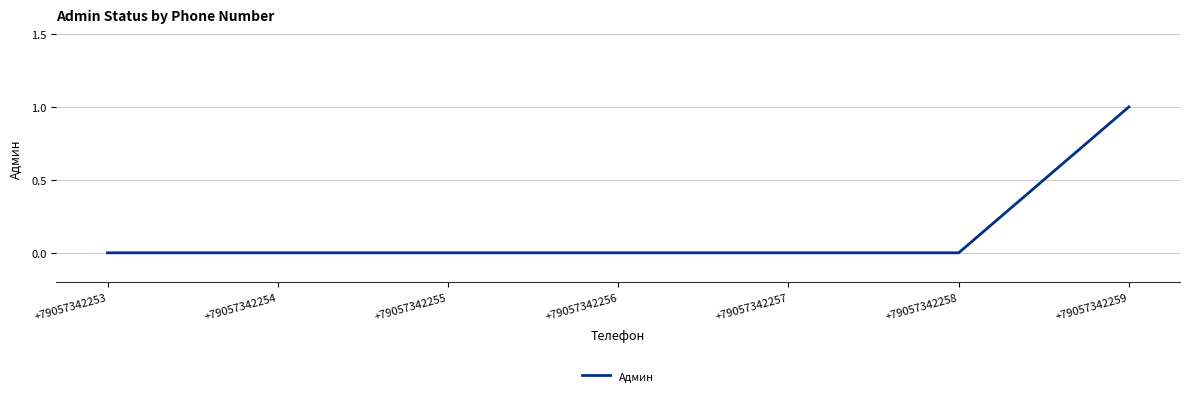

Does the chart have visible grid lines?

Yes